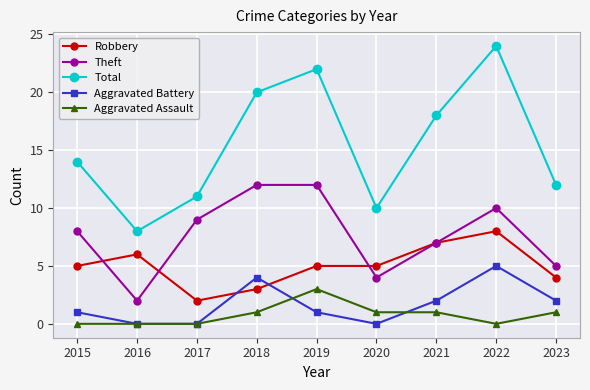

What is the spread (max minus min) of values at 2015?

14